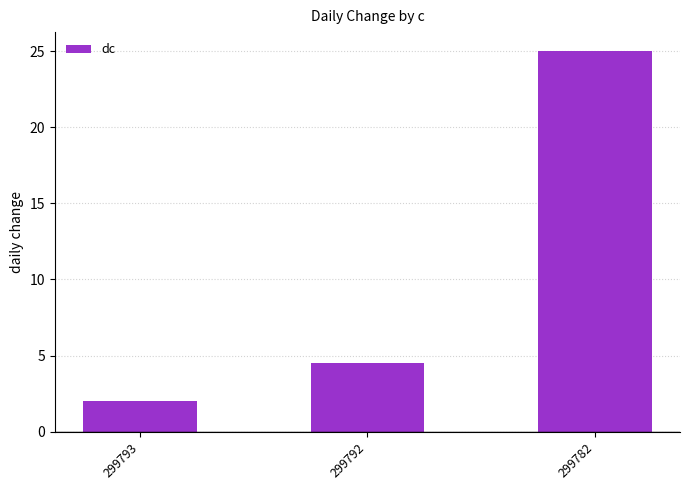

The chart shows a value of 3.5 at 299793. True or false?

False